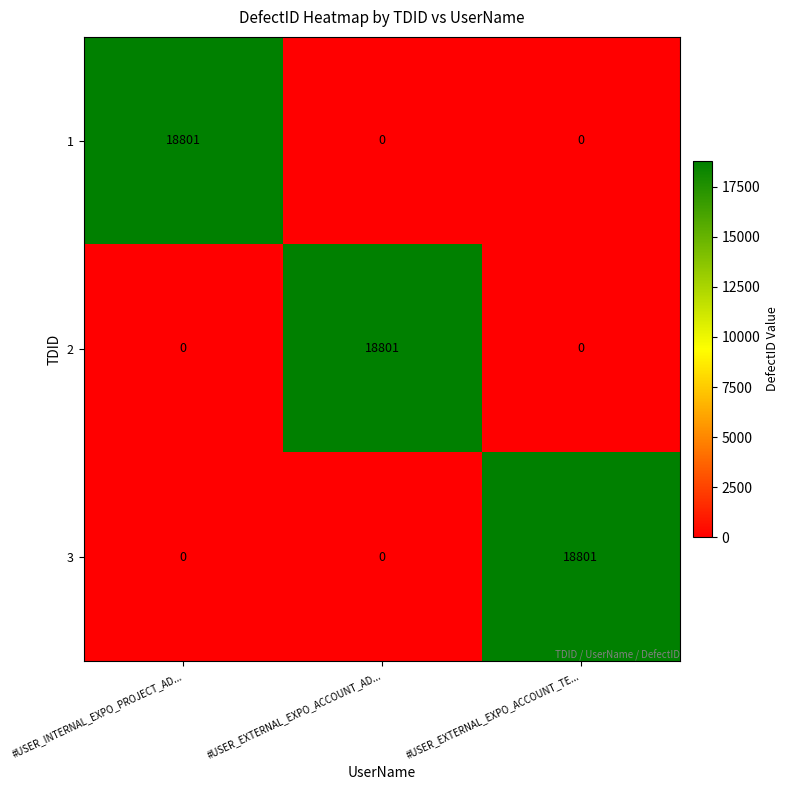

Reading left to right, transcribe all the data shown in this chart.

1: 18801	0	0
2: 0	18801	0
3: 0	0	18801